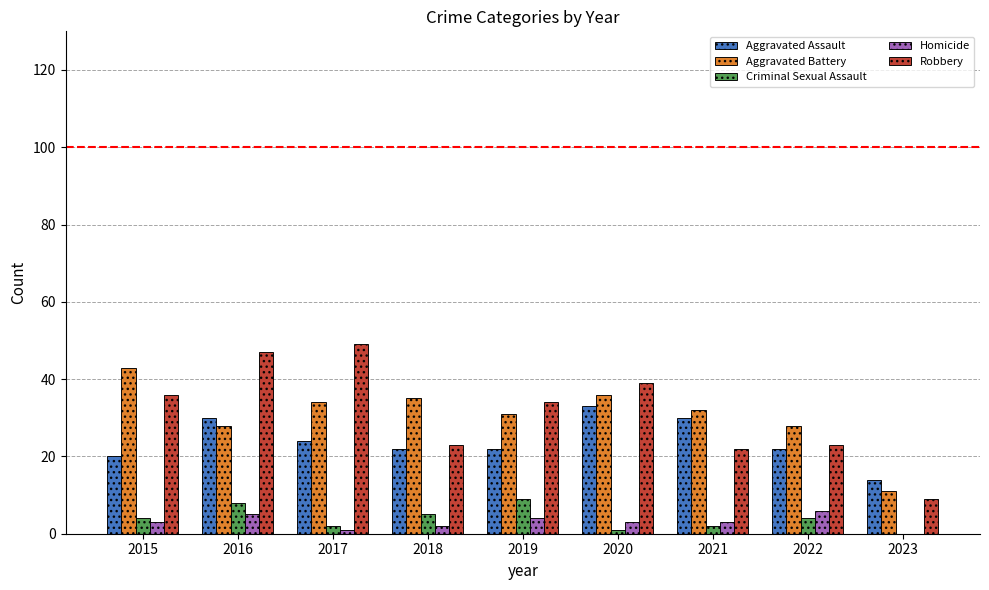

How many groups of bars are there?

9